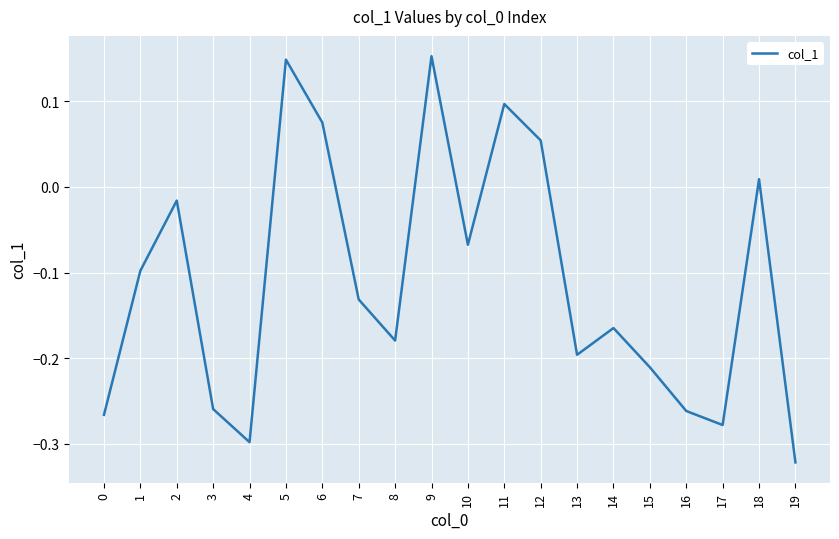

True or false: the data shows -0.5 at 3.

False